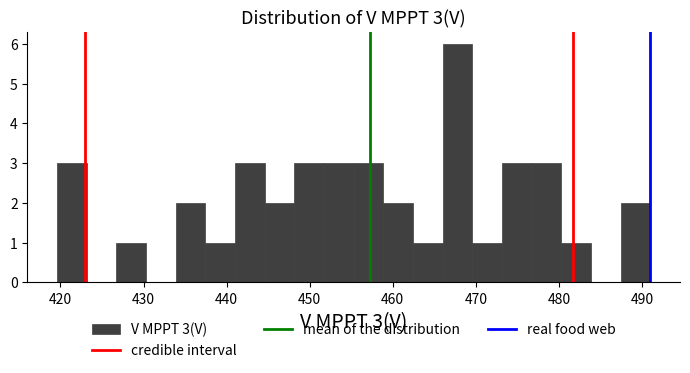

Around what value on the x-axis is the tallest bar? Give the approximate position of its centre, as read against the axis.

468